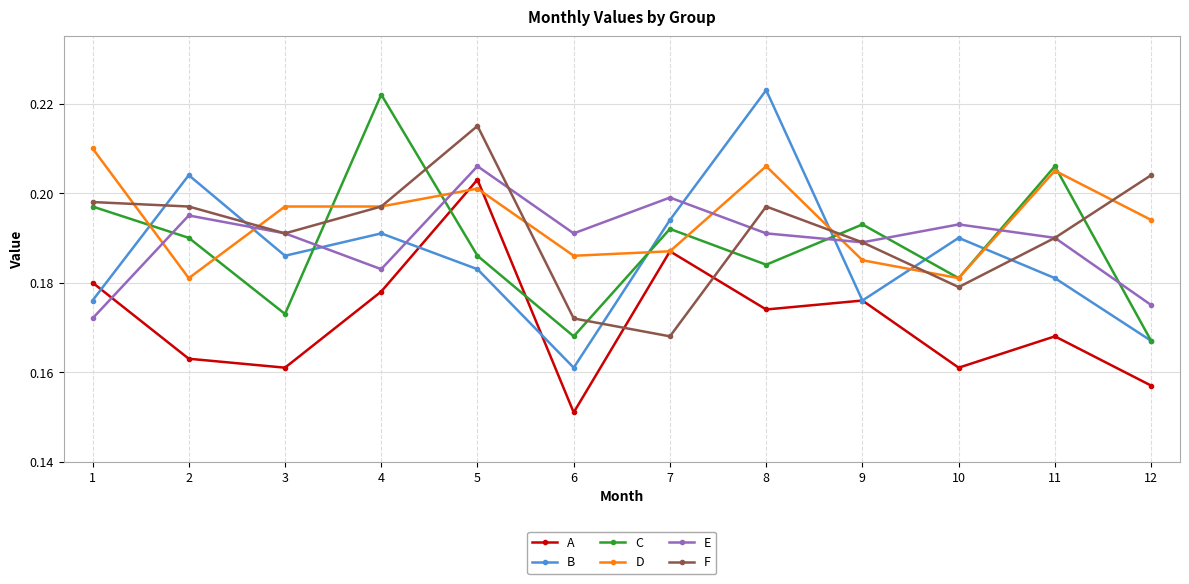

Count the F values in the range 0 to 1.

12